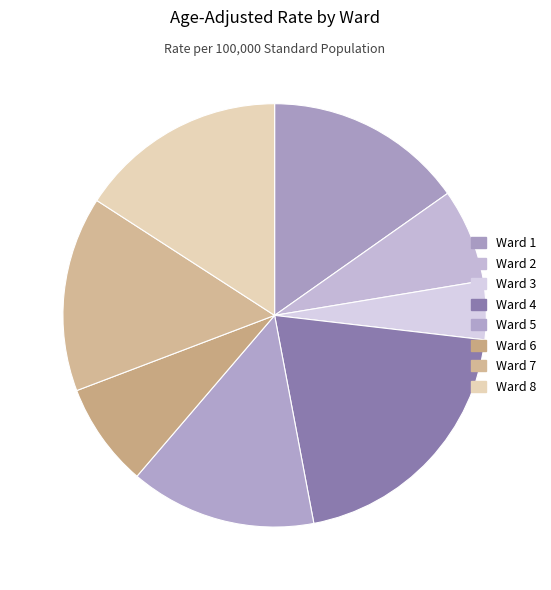

To the nearest percent, what is the combined percentage of Ward 7 and Ward 3?

19%